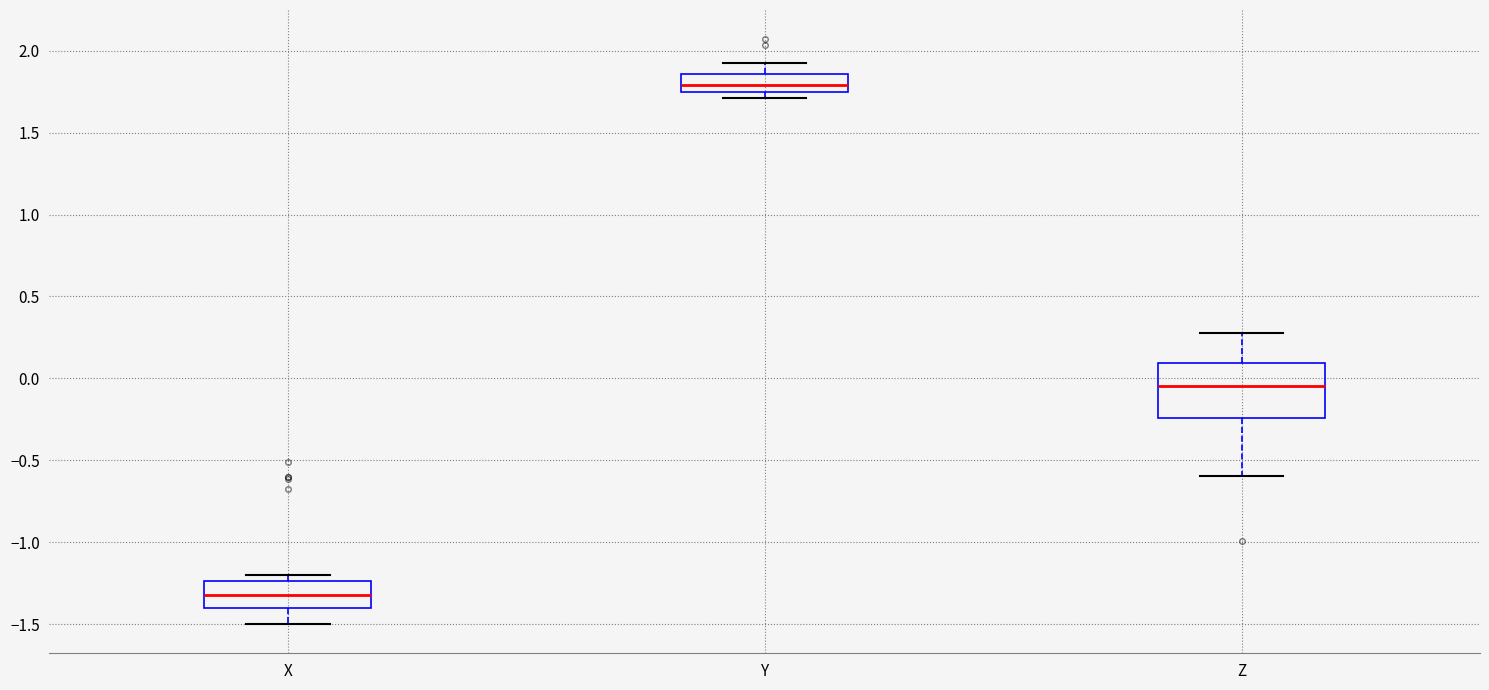

Comparing the boxes themselves (not the whiskers), which one is the tallest?

Z